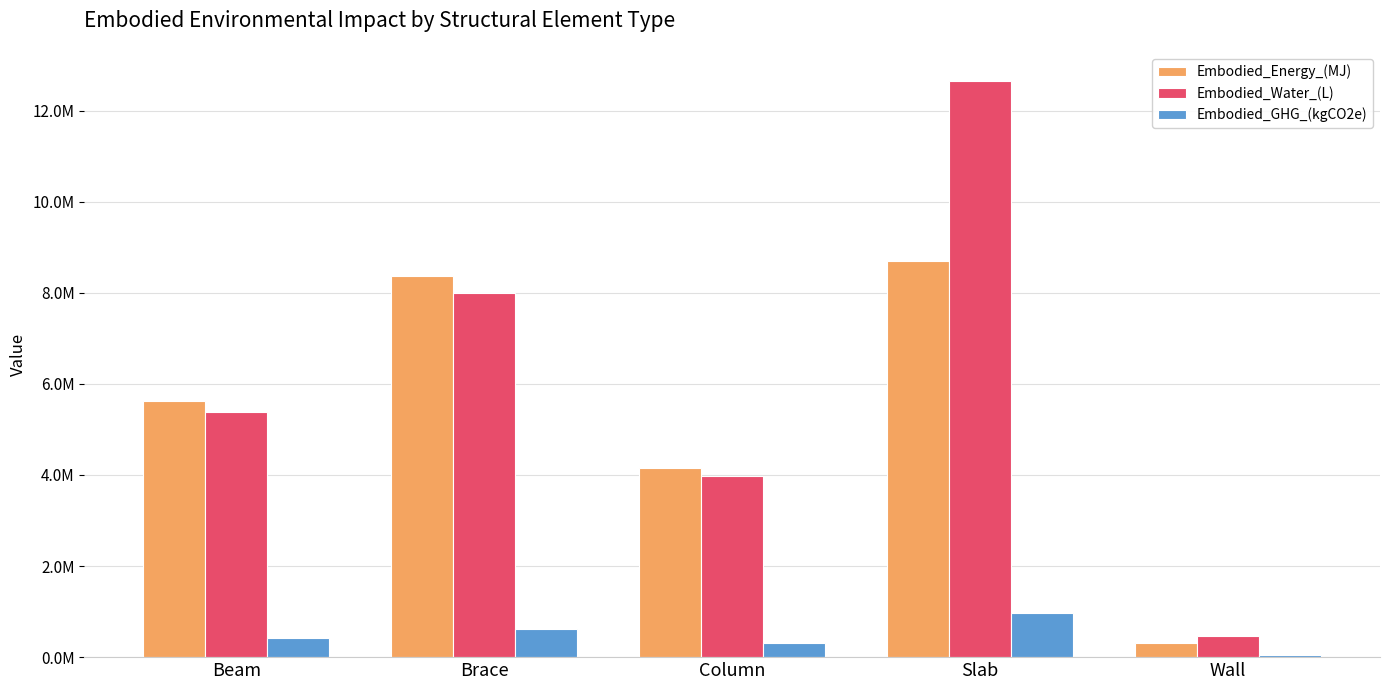

Which series has the largest total across all categories?

Embodied_Water_(L)